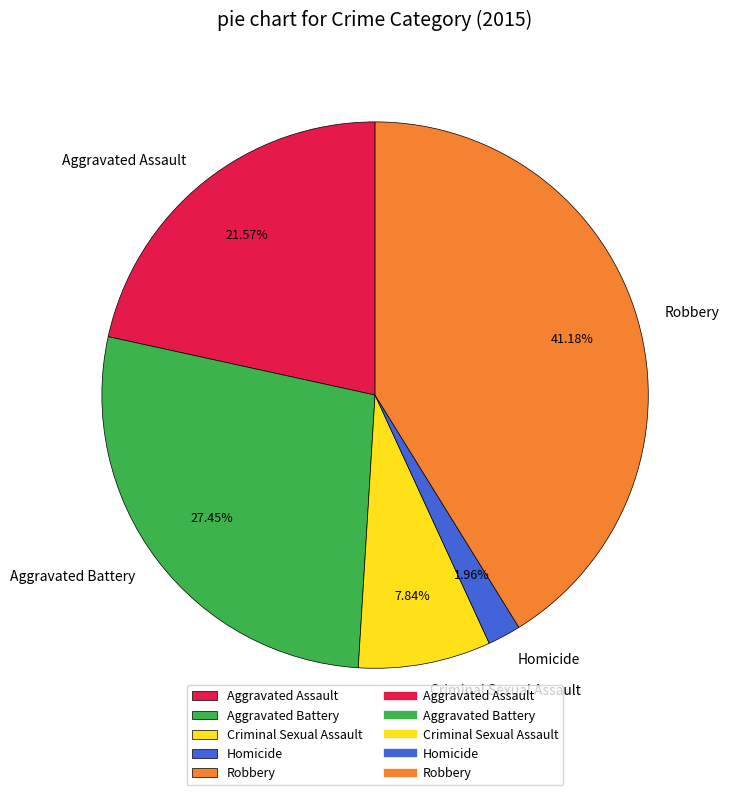

What is the smallest slice in the pie chart?

Homicide